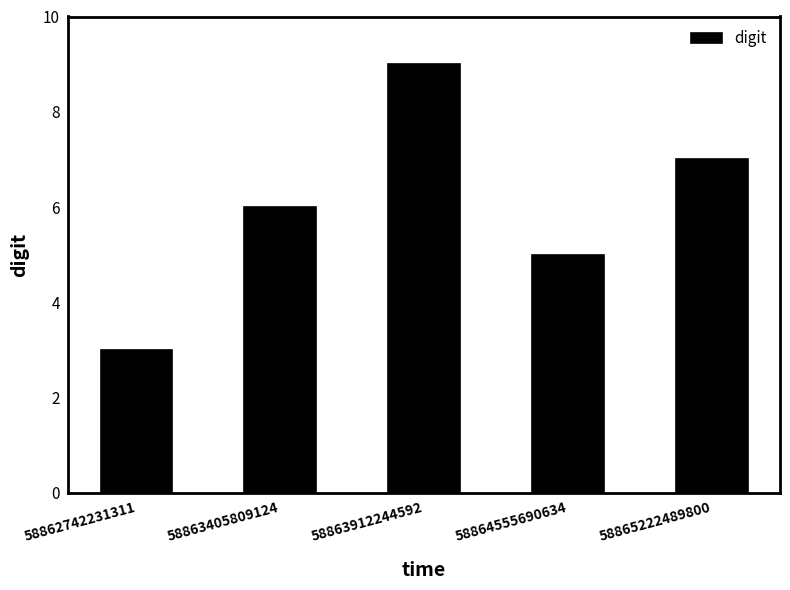

The chart shows a value of 5 at 58864555690634. True or false?

True